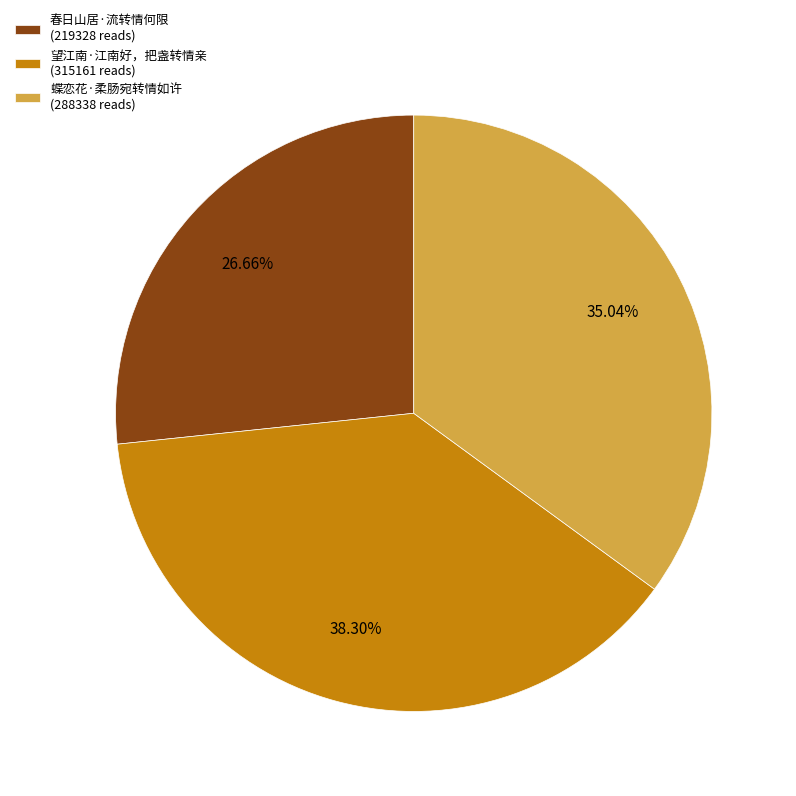

To the nearest percent, what portion does 蝶恋花·柔肠宛转情如许 represent?

35%